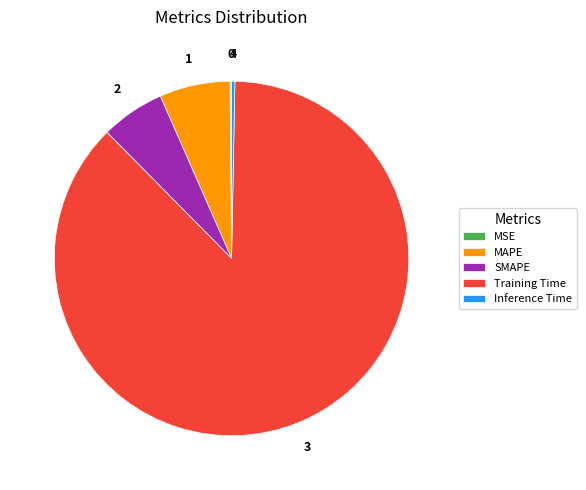

Is there a majority slice in this chart?

Yes